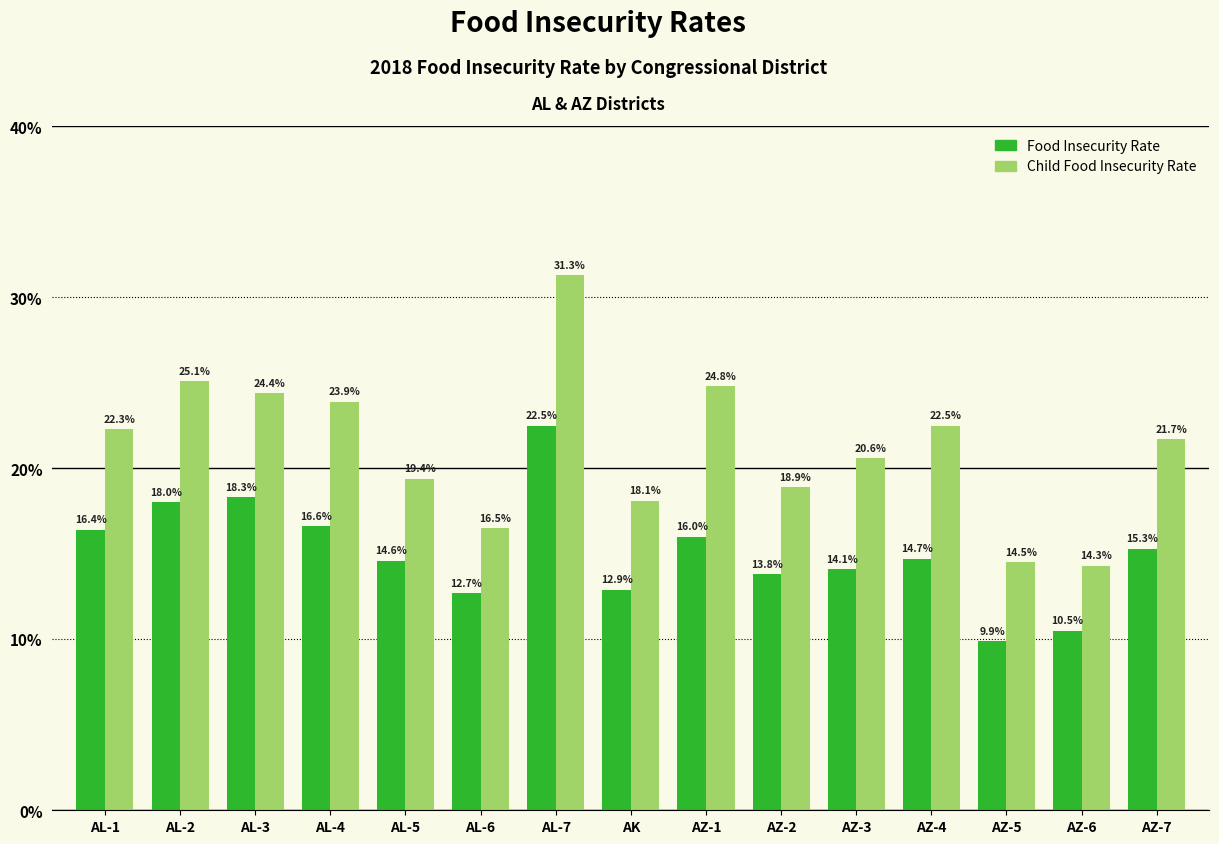

The Child Food Insecurity Rate series shows 0.0 at AZ-2. True or false?

False